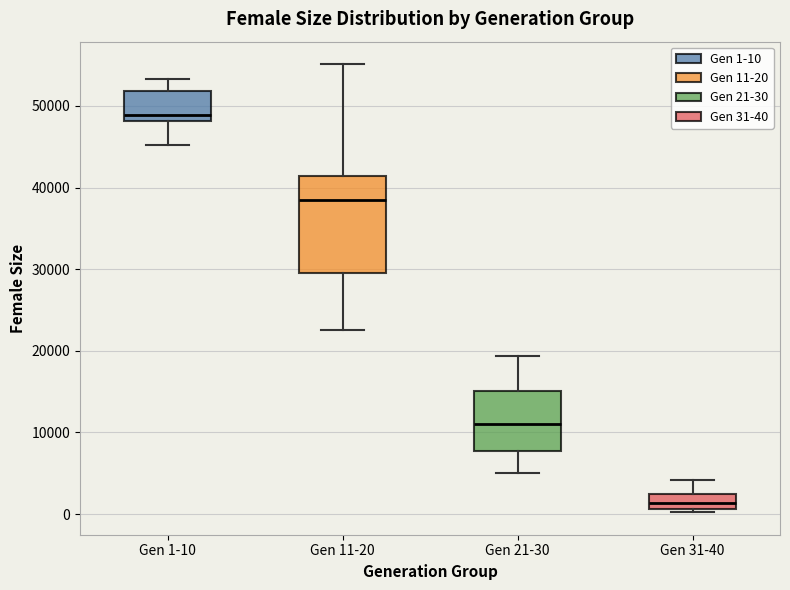

Comparing the boxes themselves (not the whiskers), which one is the tallest?

Gen 11-20